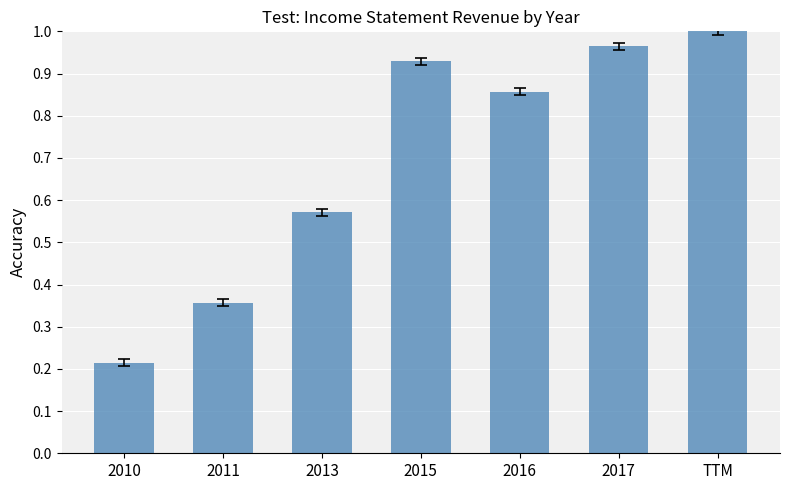

Between 2013 and TTM, which is larger?

TTM